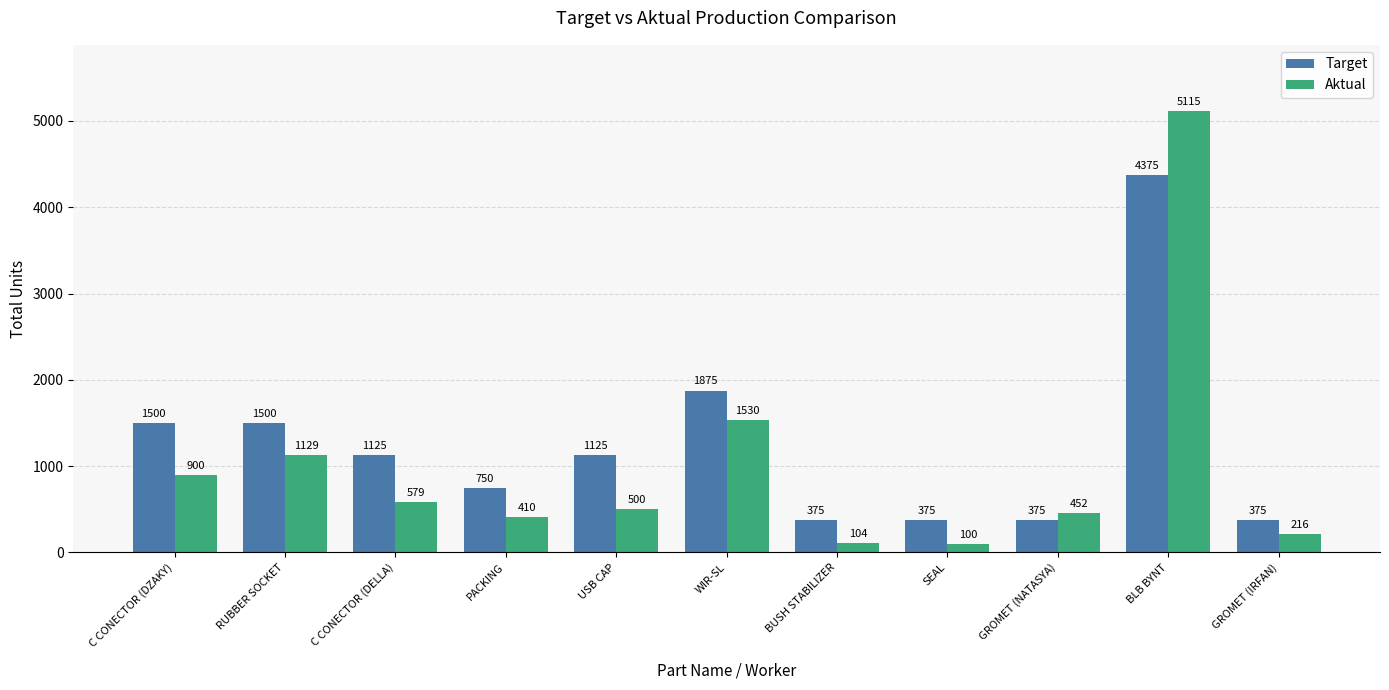

How many values in the Target series are below 1125?

5